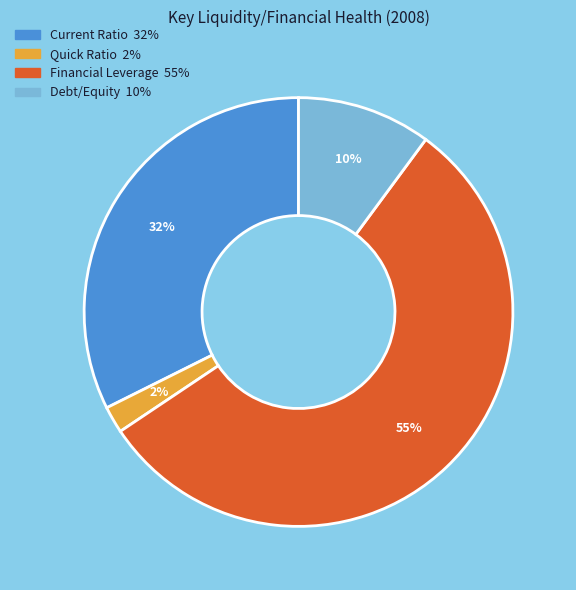

Count the number of slices in the pie.

4